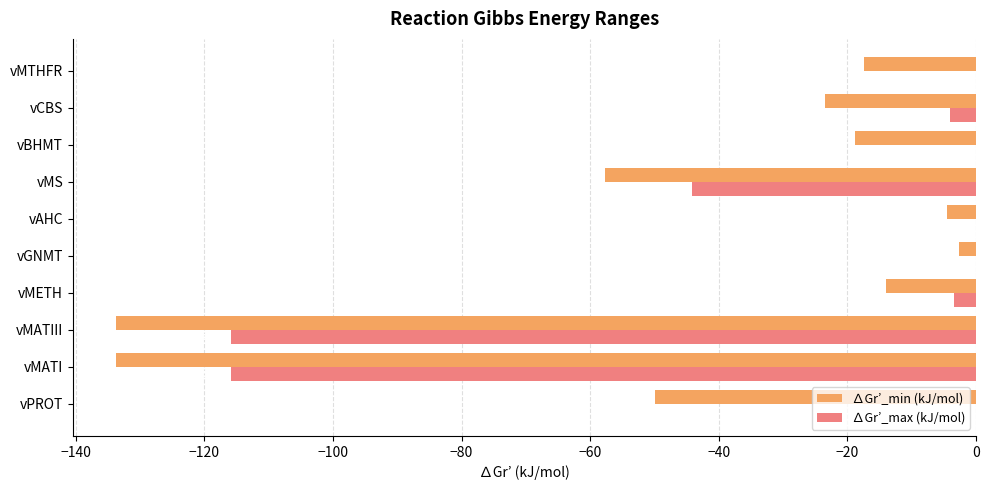

Which series changed the most between vMATIII and vGNMT?

∆Gr’_min (kJ/mol)